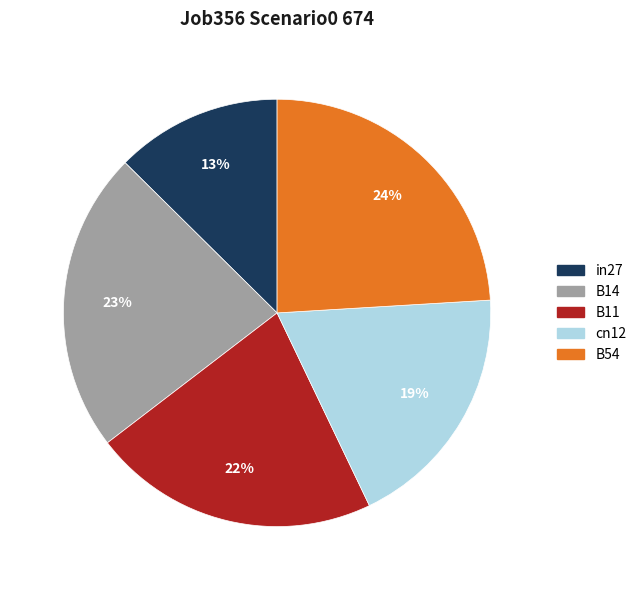

How many segments does this pie chart have?

5